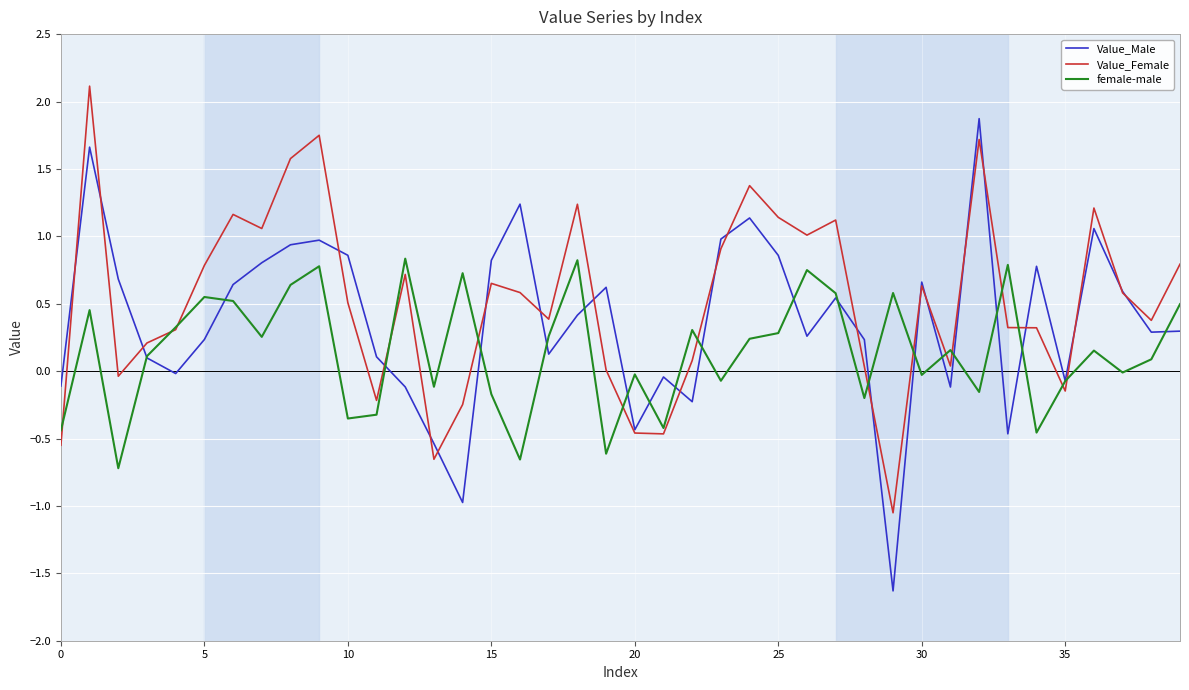

Does the chart have visible grid lines?

Yes